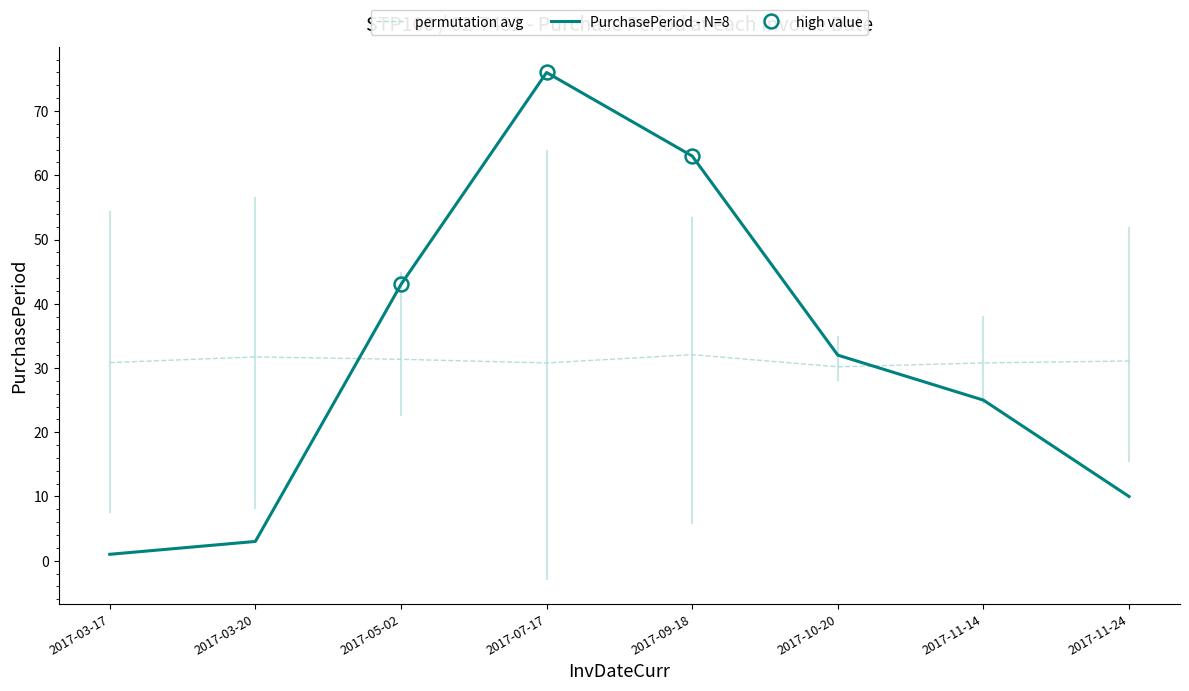

Rank the series by their maximum value, from highest to lowest.

PurchasePeriod - N=8, permutation avg